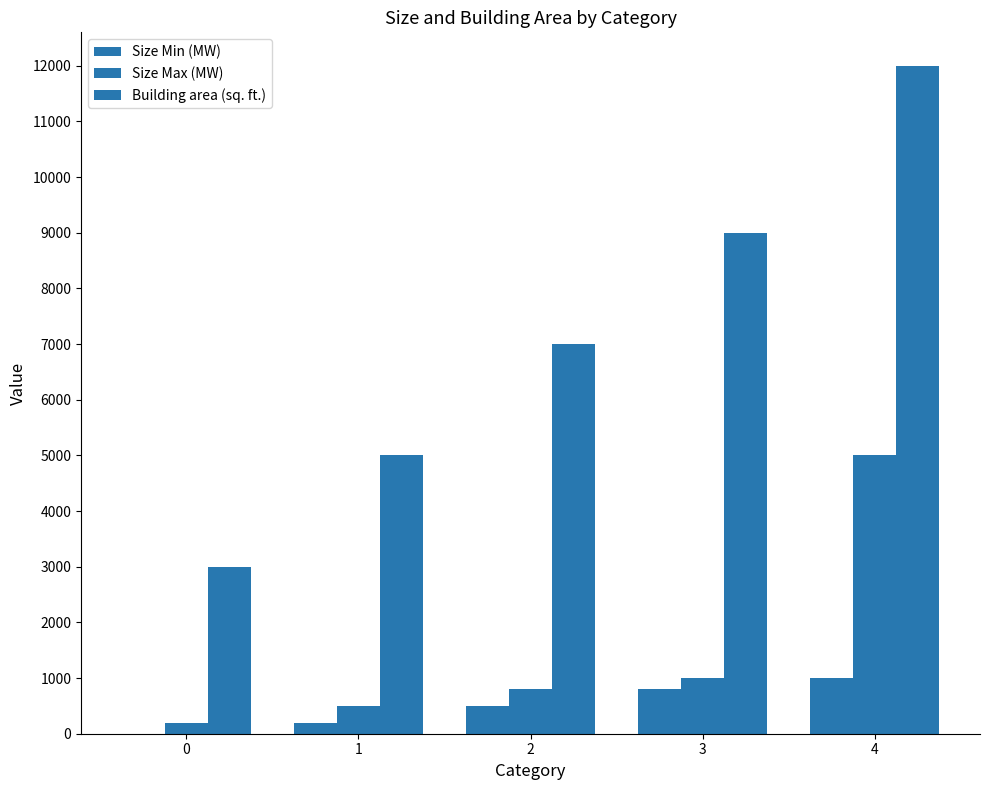

Are the bars grouped side by side (vs. stacked)?

Yes